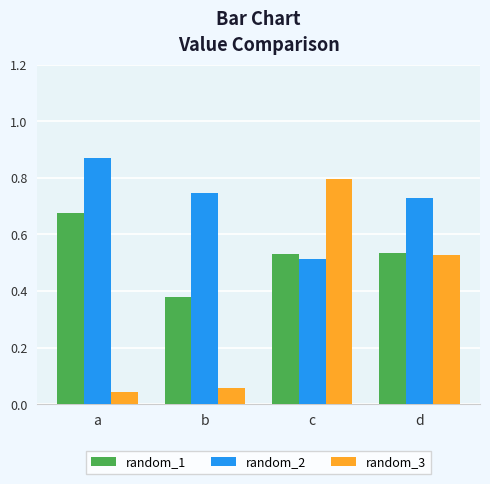

Count the random_1 values in the range 0 to 1.

4